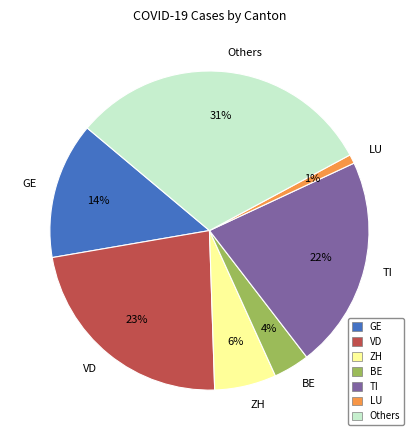

Is there any slice that represents more than half of the pie?

No